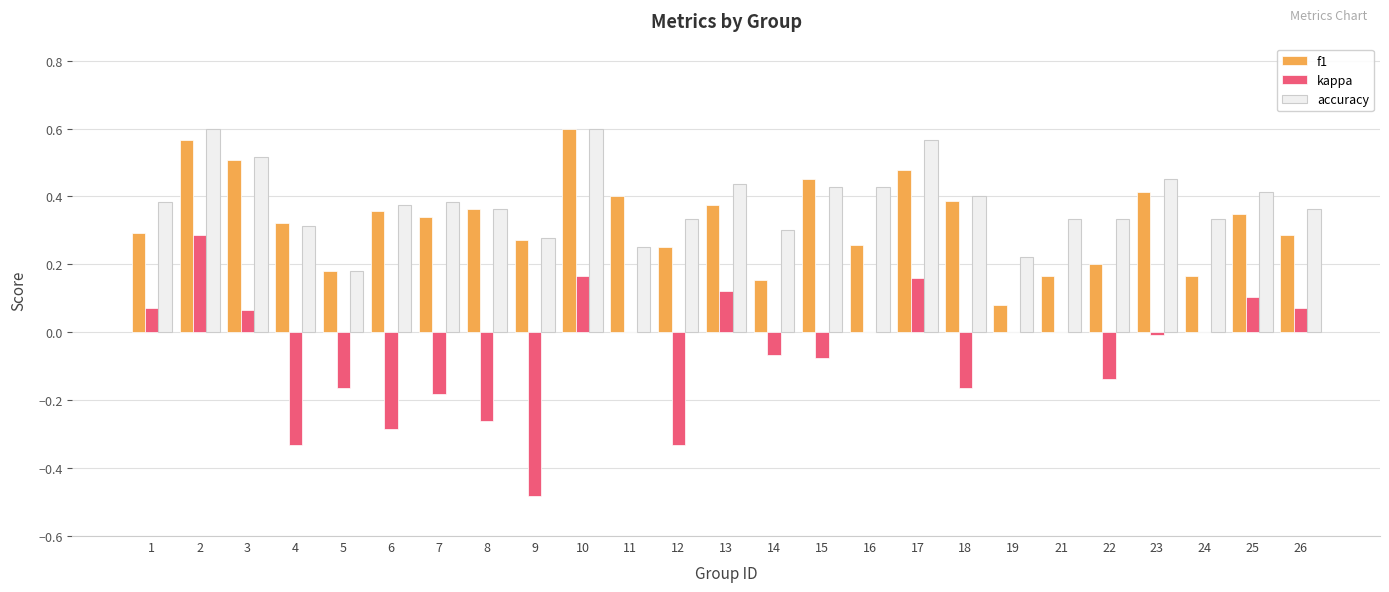

What is the sum of all f1 values?

8.2